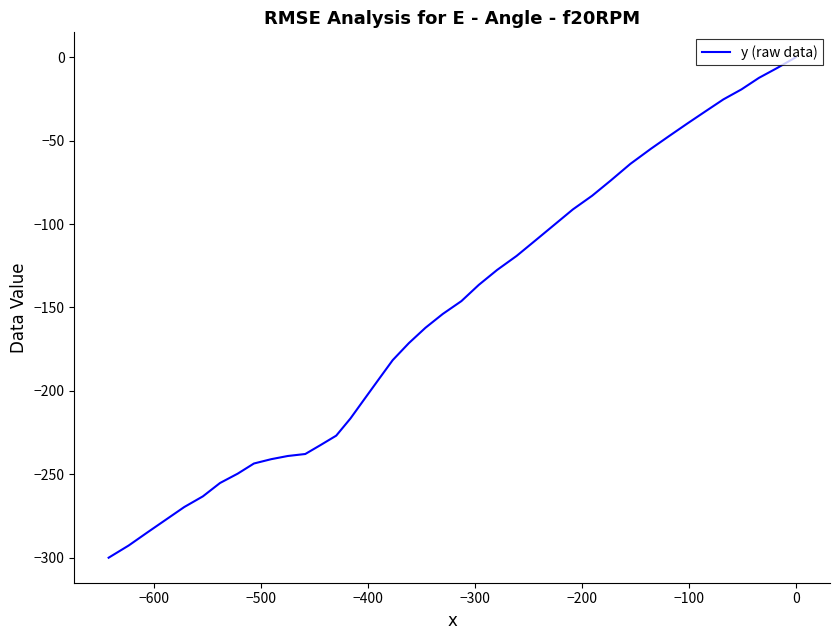

The value at 32 is -105.7. True or false?

False